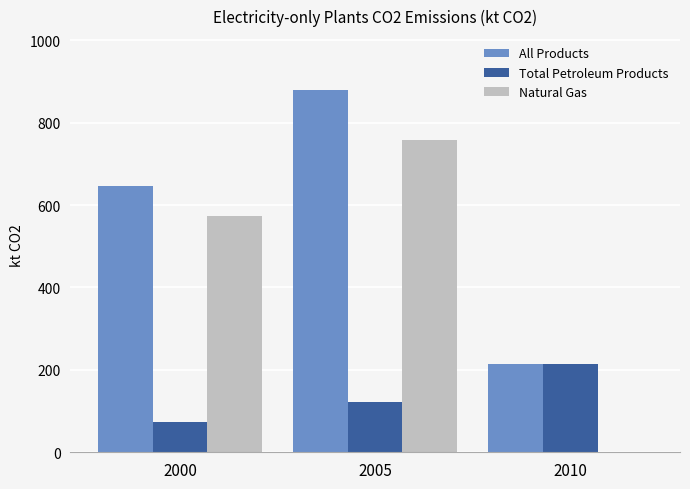

What is the greatest value displayed?

878.3